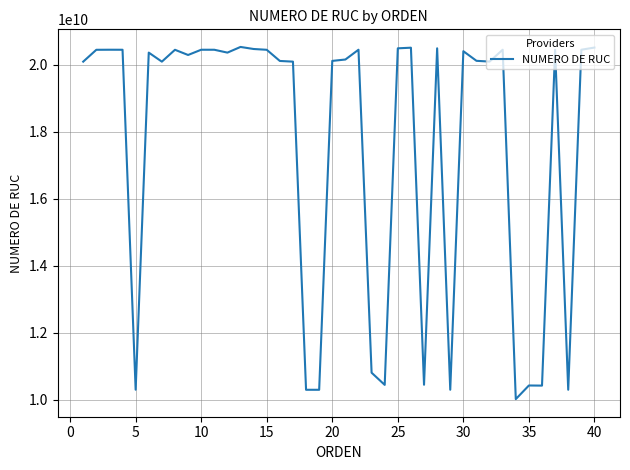

What is the difference between the maximum and minimum values?

10524085018